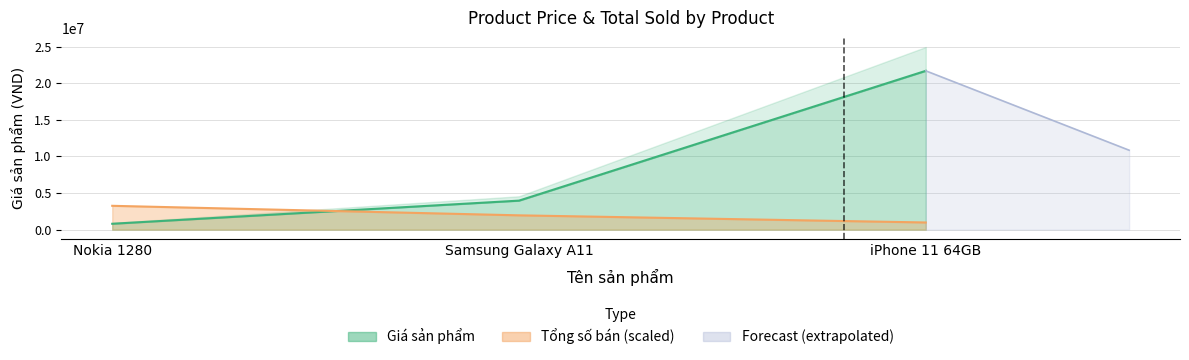

What is the sum of all Tổng số bán values?

6181650